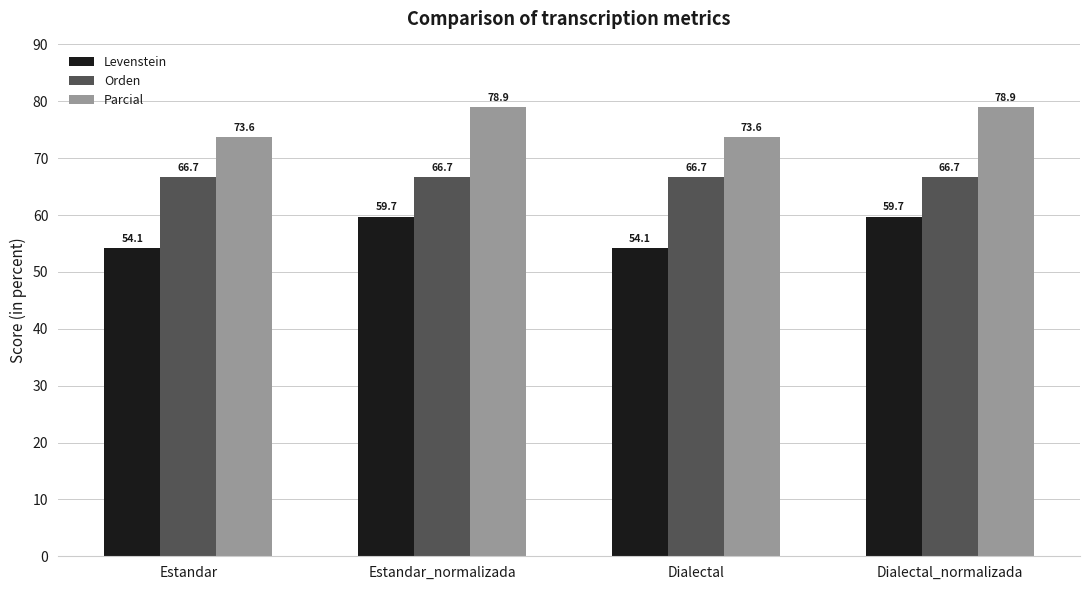

Is it true that Parcial equals 139.8 at Dialectal_normalizada?

False